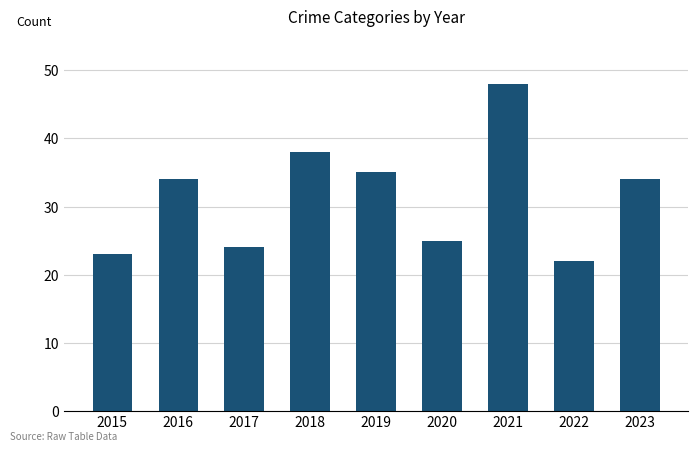

Reading left to right, extract all data points from this chart.

2015=23	2016=34	2017=24	2018=38	2019=35	2020=25	2021=48	2022=22	2023=34